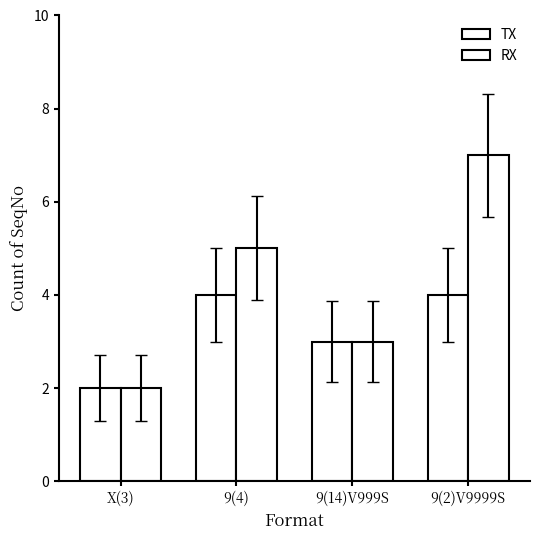

Are the bars horizontal?

No